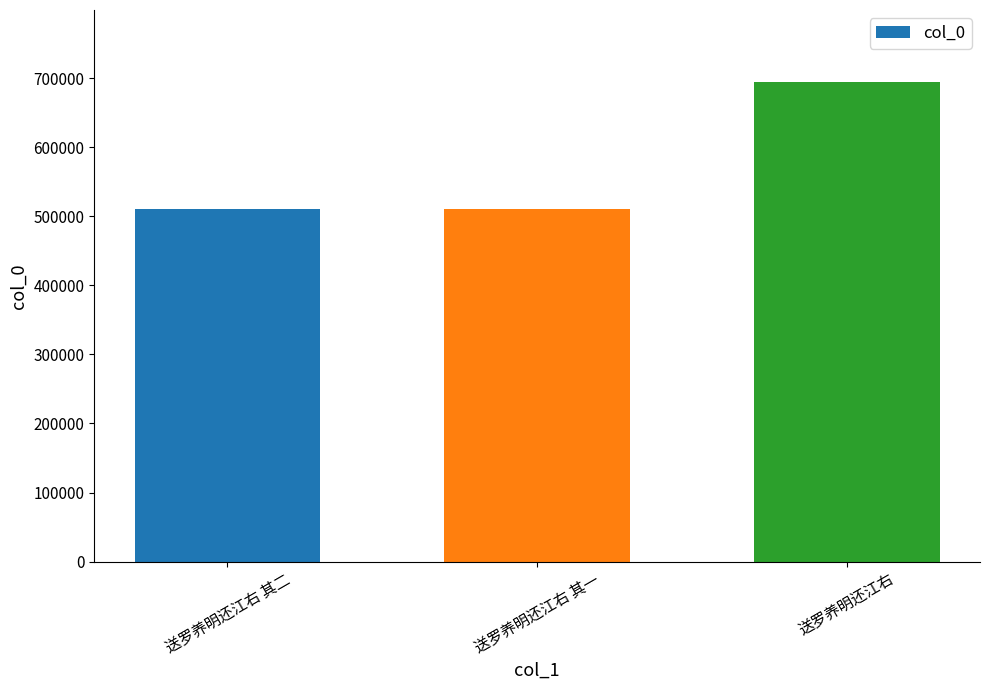

Approximately how many times larger is the value at 送罗养明还江右 compared to 送罗养明还江右 其一?

1.4